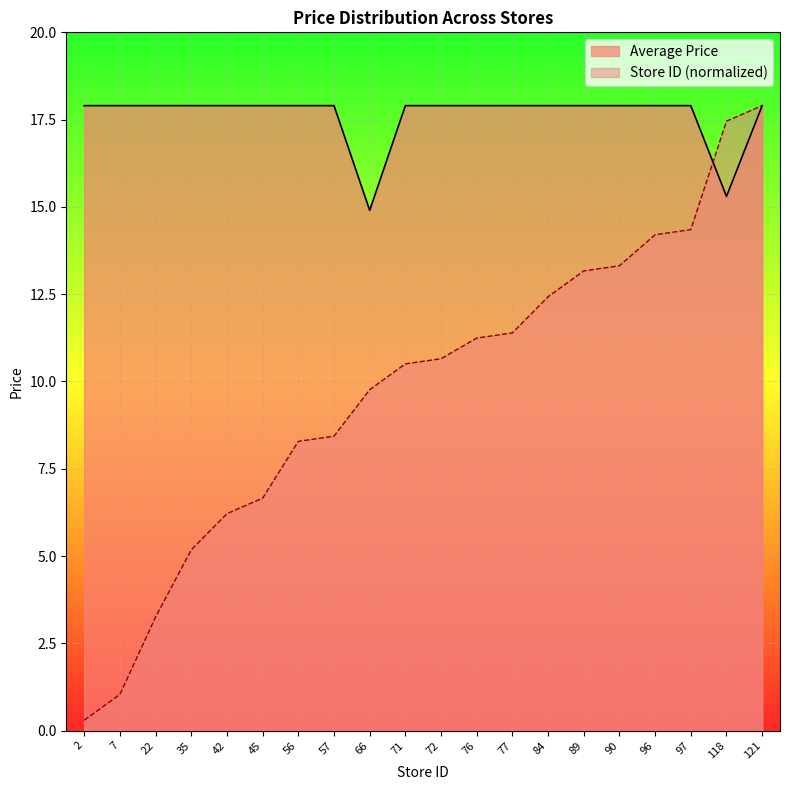

What are all the series names shown in the legend?

Average Price, Store ID (normalized)